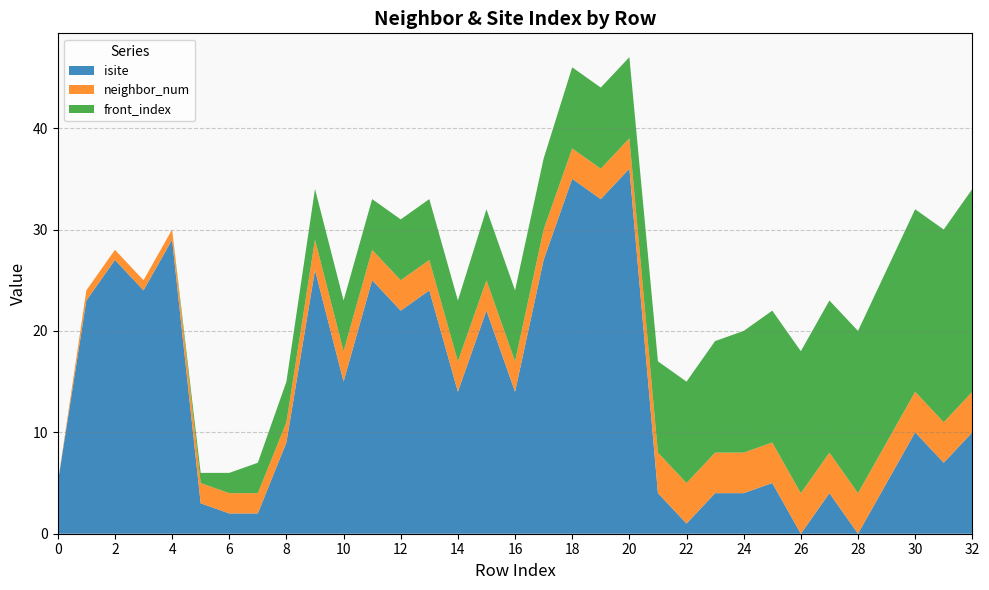

Reading left to right, what are all the values shown in this chart?

isite: 5	23	27	24	29	3	2	2	9	26	15	25	22	24	14	22	14	27	35	33	36	4	1	4	4	5	0	4	0	5	10	7	10
neighbor_num: 0	1	1	1	1	2	2	2	2	3	3	3	3	3	3	3	3	3	3	3	3	4	4	4	4	4	4	4	4	4	4	4	4
front_index: 0	0	0	0	0	1	2	3	4	5	5	5	6	6	6	7	7	7	8	8	8	9	10	11	12	13	14	15	16	17	18	19	20